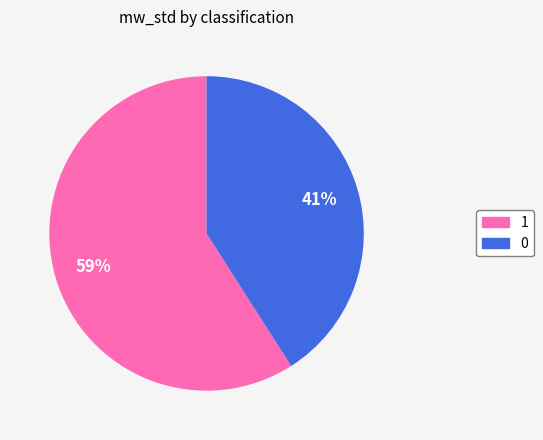

What is the majority slice?

1